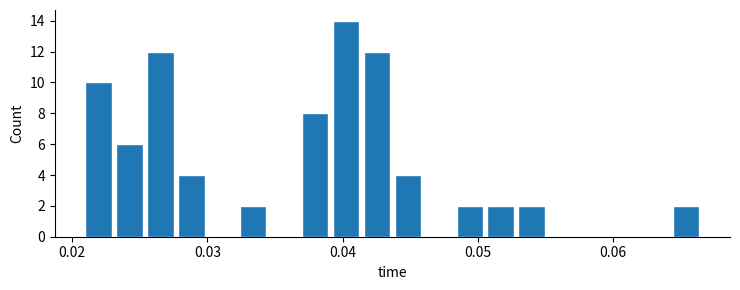

Read against the x-axis, roughly where is the centre of the tallest bar?

0.040